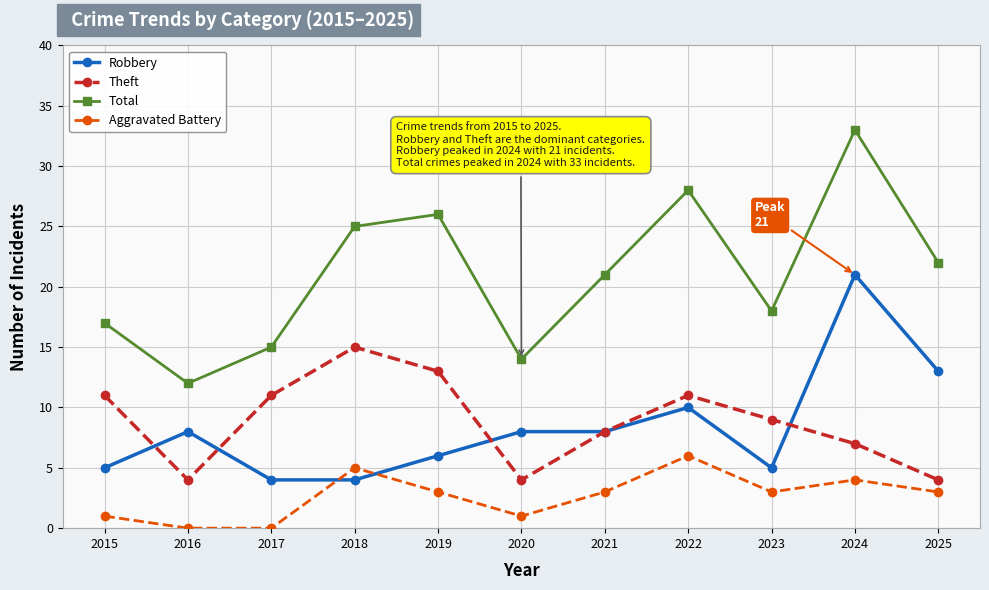

True or false: Robbery and Total intersect in this chart.

False